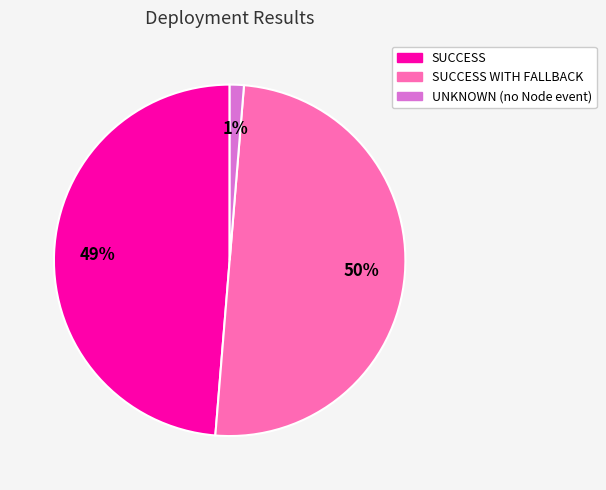

To the nearest percent, what is the difference between the largest and smallest slice percentages?

49%